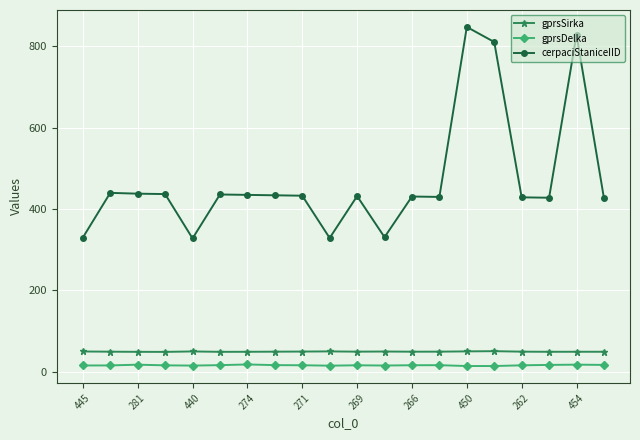

What is the average value of the gprsSirka series?

49.5